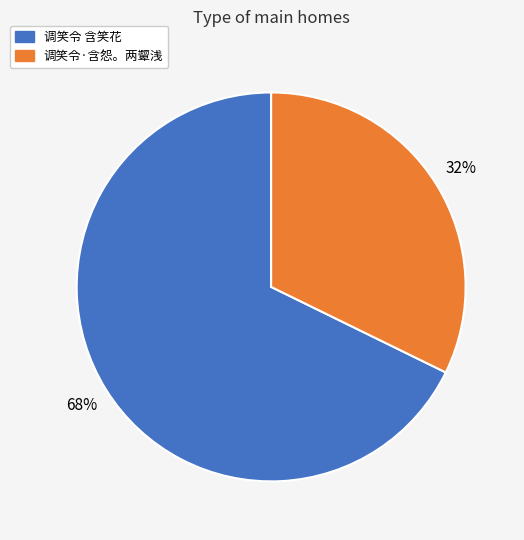

Approximately how many times larger is the value at 调笑令·含怨。两颦浅 compared to 调笑令 含笑花?

0.5